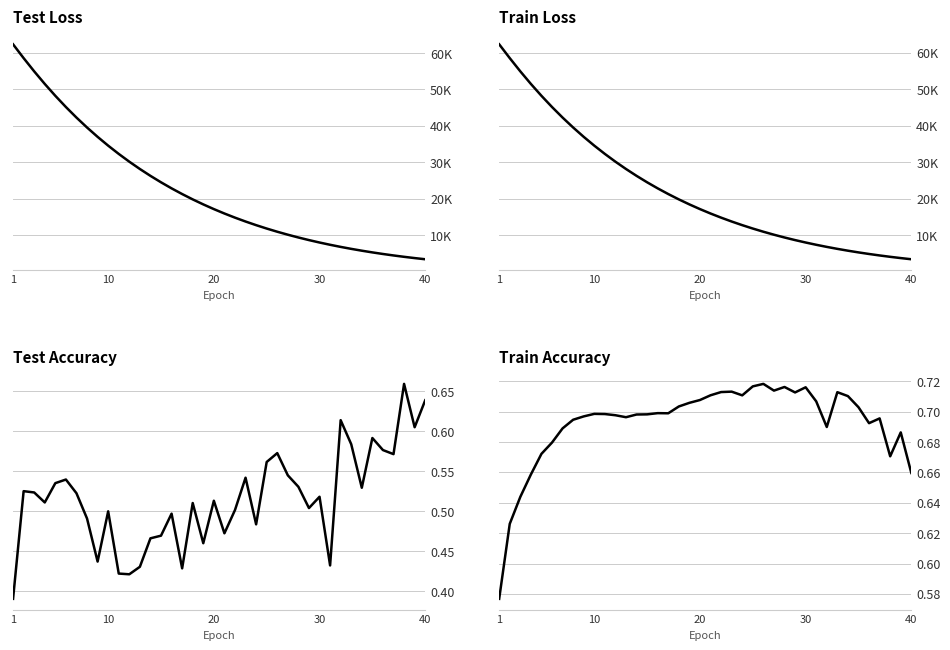

List the series in order of their peak value, highest first.

test_loss, train_loss, train_accuracy, test_accuracy